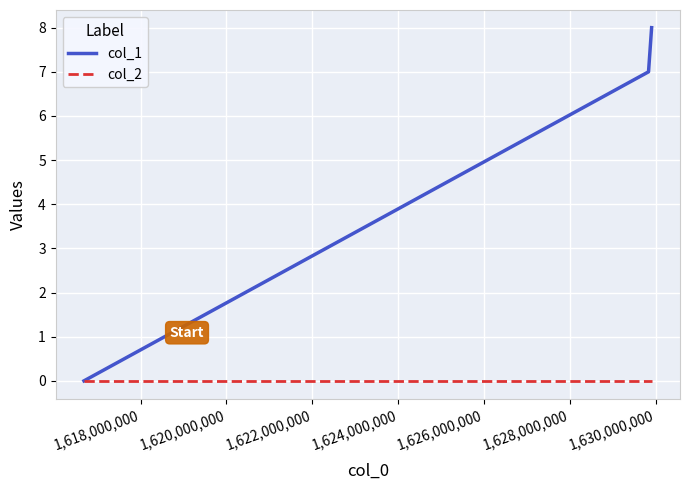

How many values in the col_1 series are below 7?

1